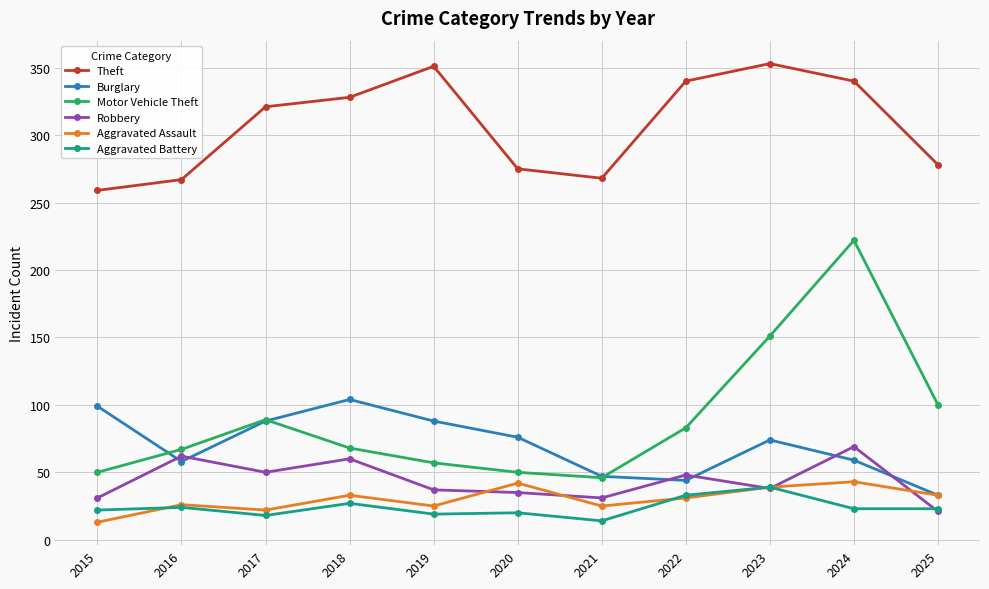

After their last crossing, which series has the higher values: Robbery or Aggravated Assault?

Aggravated Assault